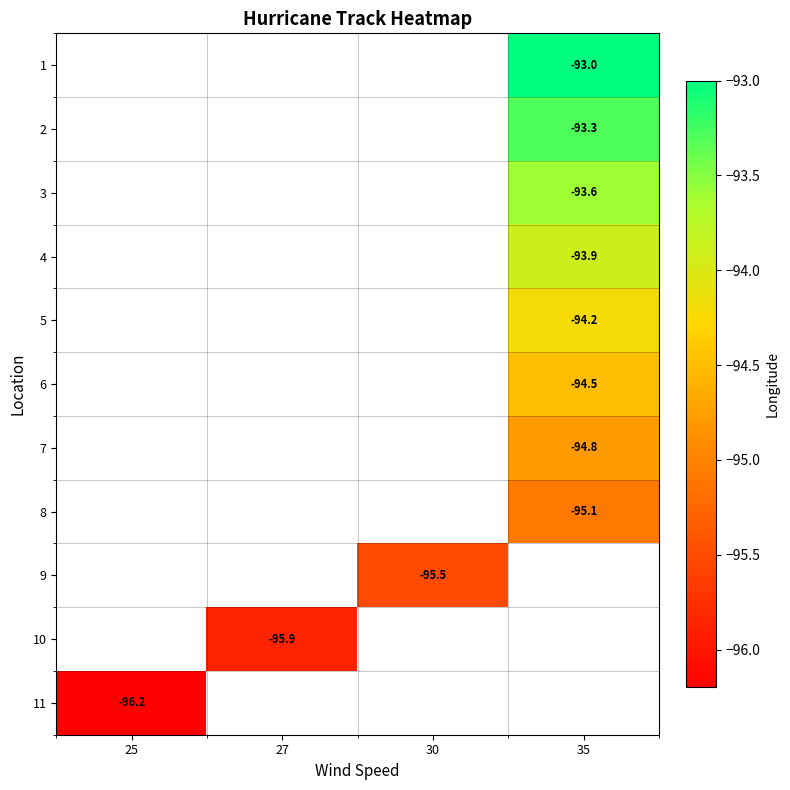

Is the value of row_1 at 35 greater than the value of row_4 at 25?

No